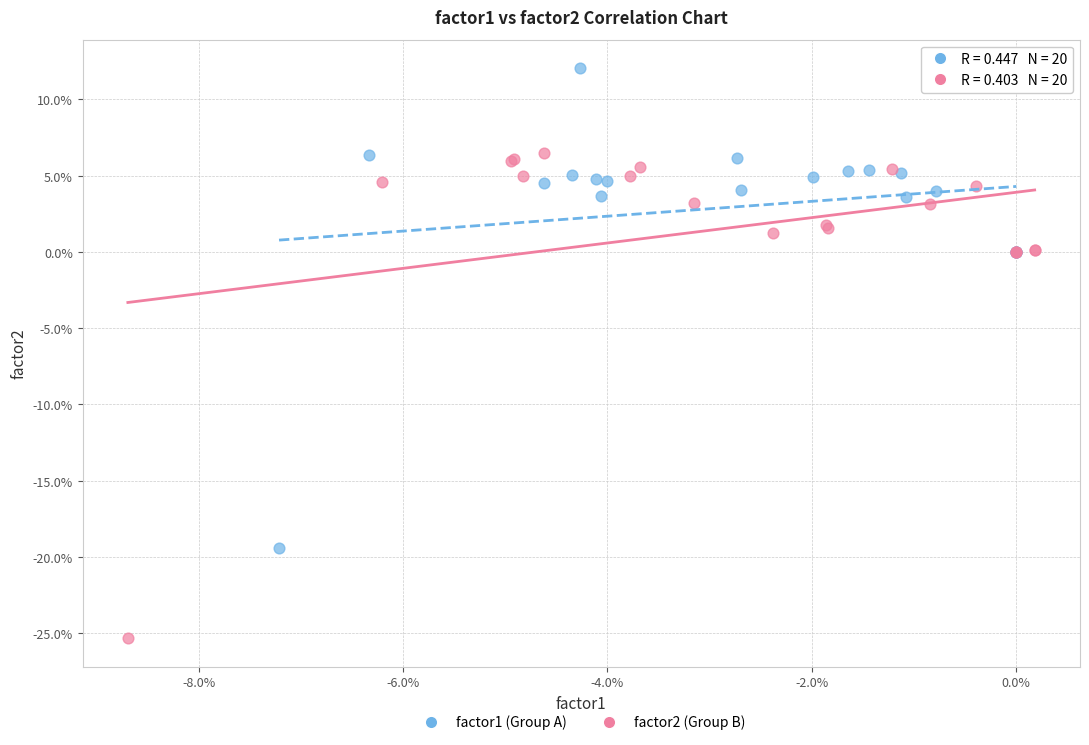

Which series contains the lowest Y value?

factor2 (Group B)